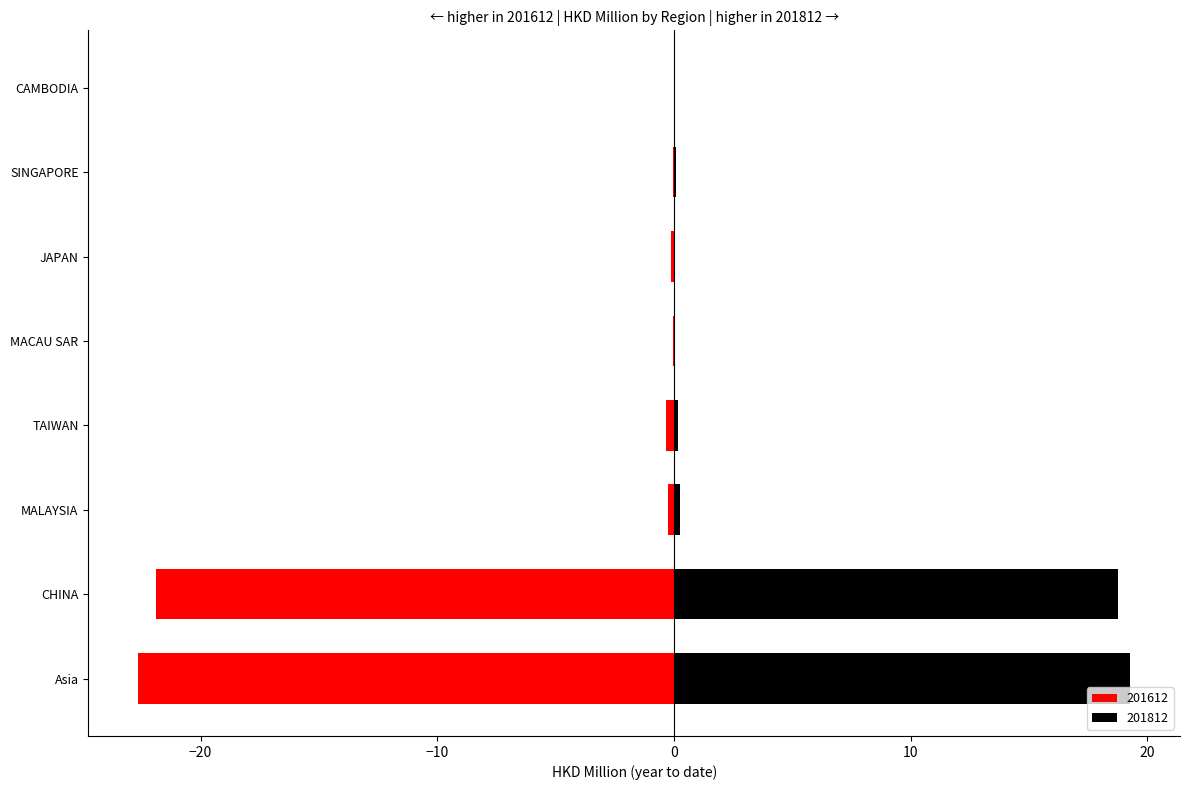

Is it true that 201612 equals -6.0 at Asia?

False